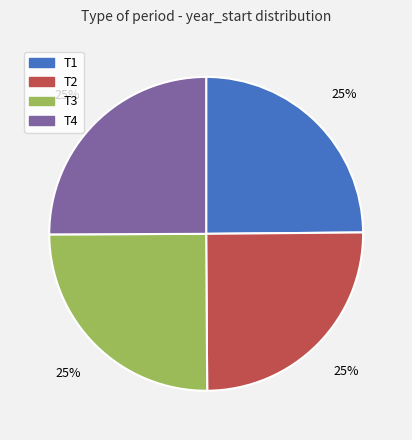

How many segments does this pie chart have?

4